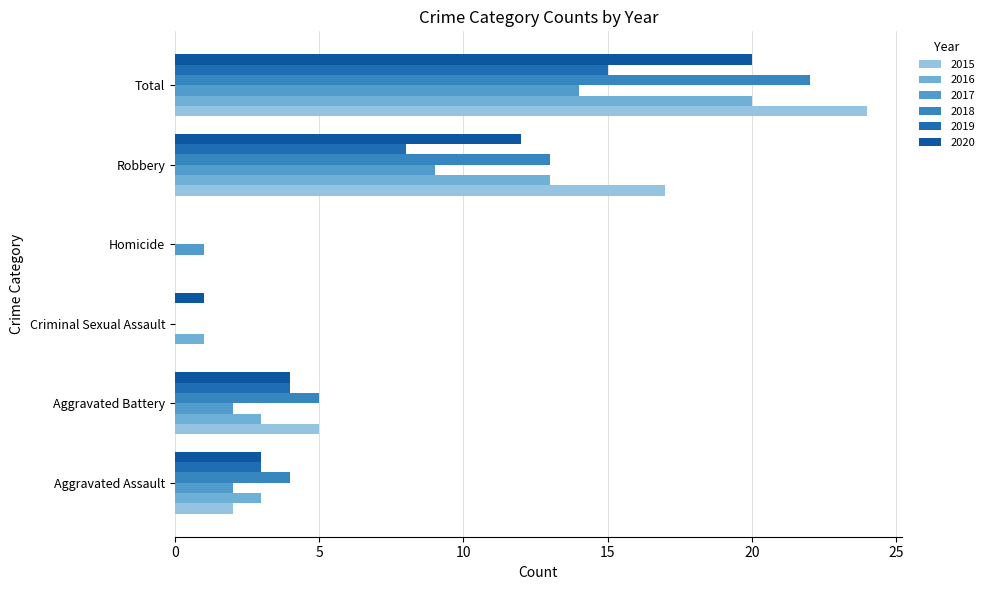

Which series changed the most between Aggravated Battery and Criminal Sexual Assault?

2015